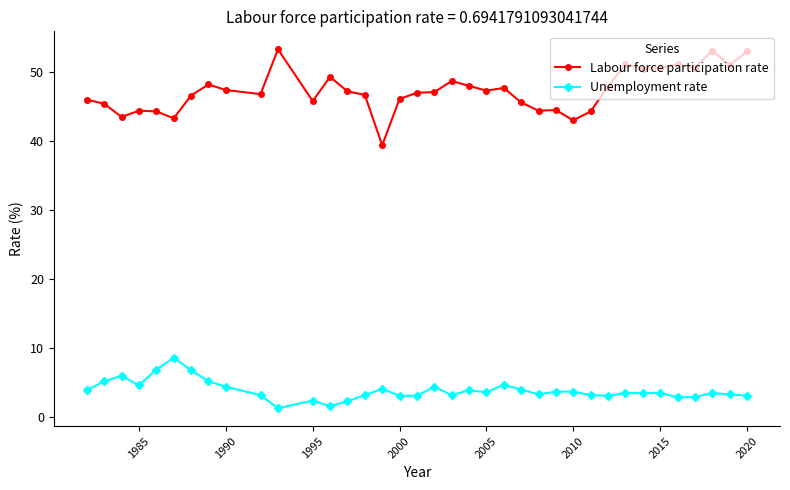

List the series in order of their overall mean, lowest first.

Unemployment rate, Labour force participation rate